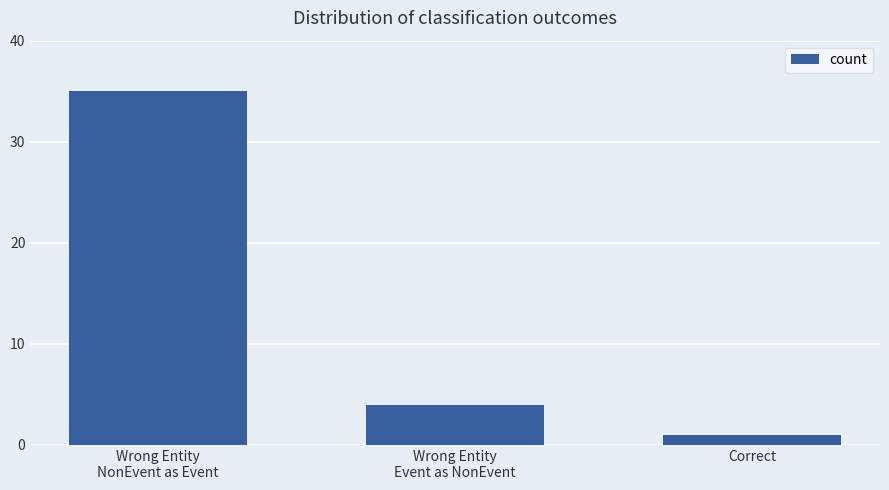

At which category does the chart reach its minimum across all series?

Correct